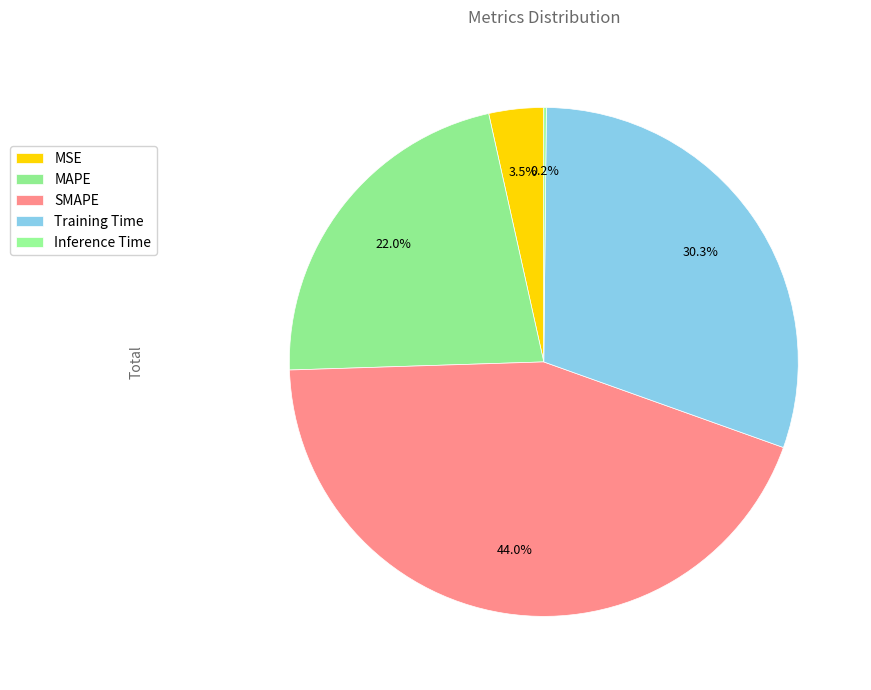

What portion of the pie excludes SMAPE?

56.0%